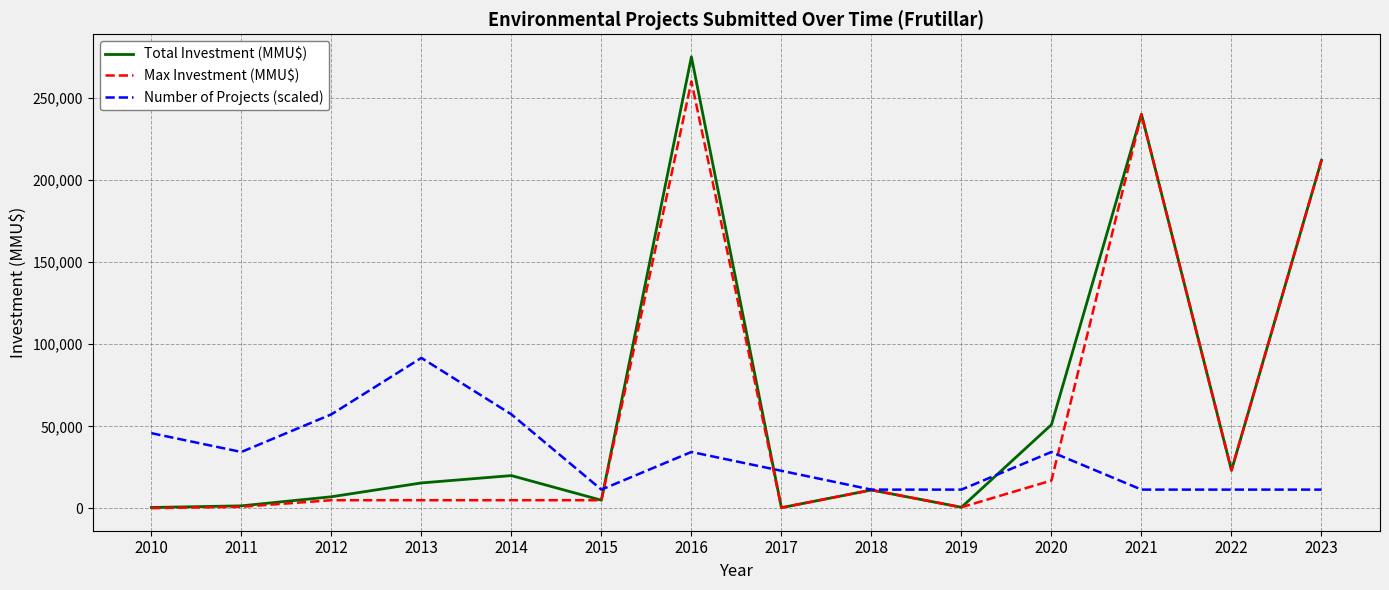

Does the chart display data point markers on the line(s)?

No